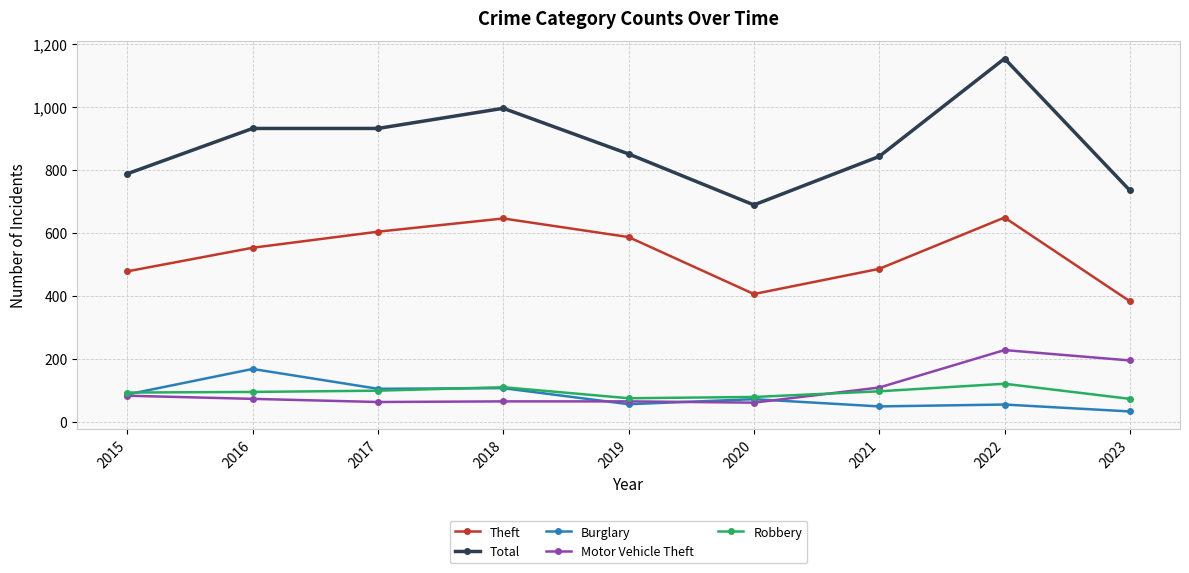

What is the approximate value of Robbery at 2017?

98